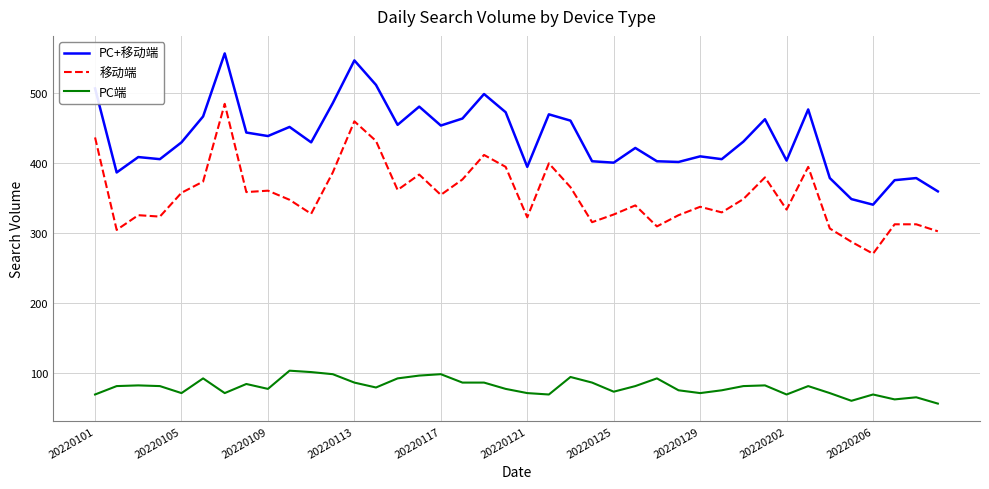

Which series has the largest total across all categories?

PC+移动端